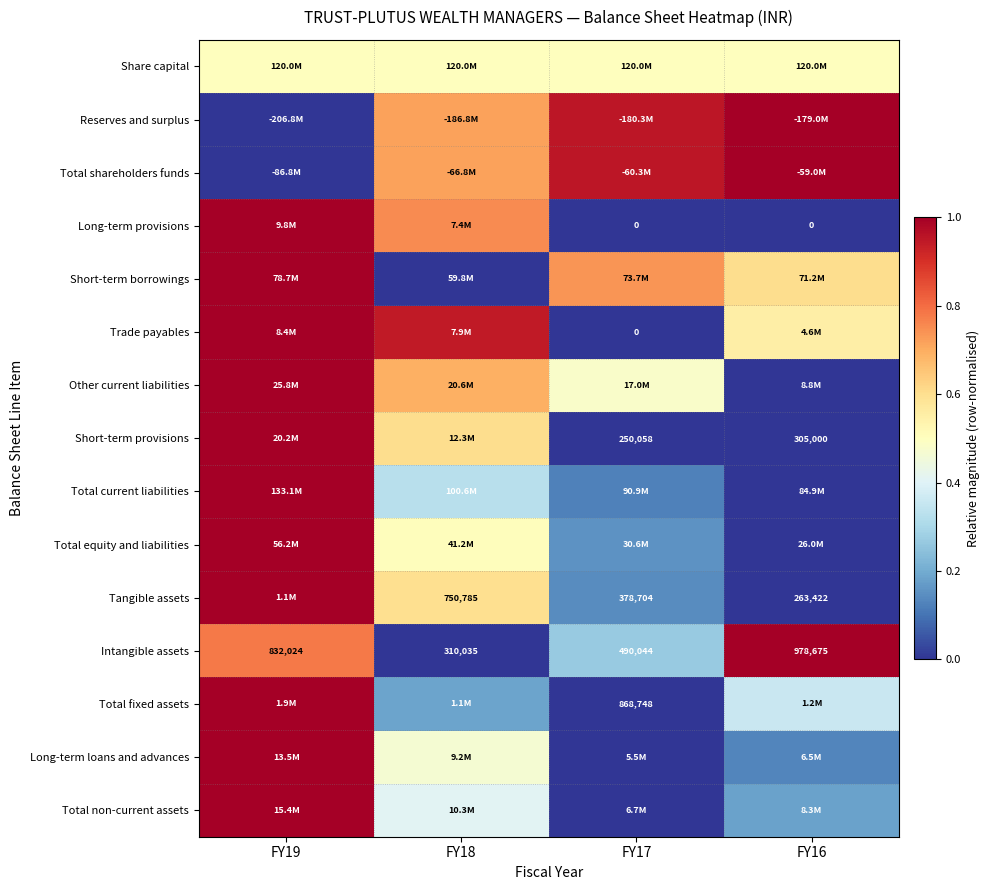

Count the number of categories in the chart.

4